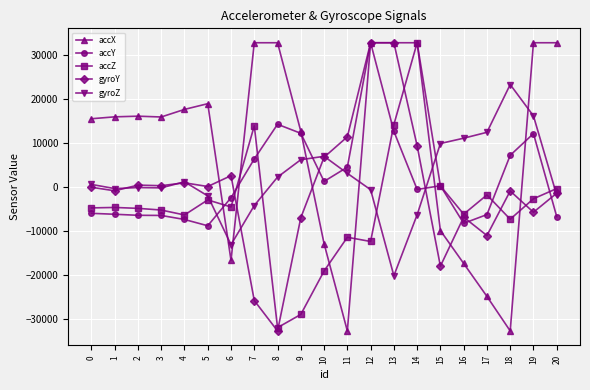

True or false: gyroZ has a value of -4254 at 7.

True